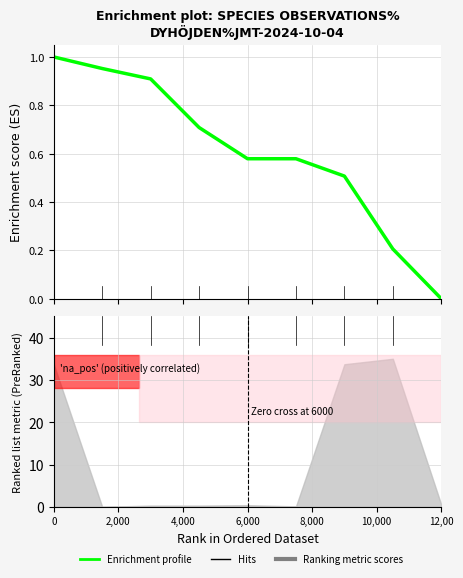

Reading left to right, what are all the values shown in this chart?

1.0	1.0	0.9	0.7	0.6	0.6	0.5	0.2	0.0